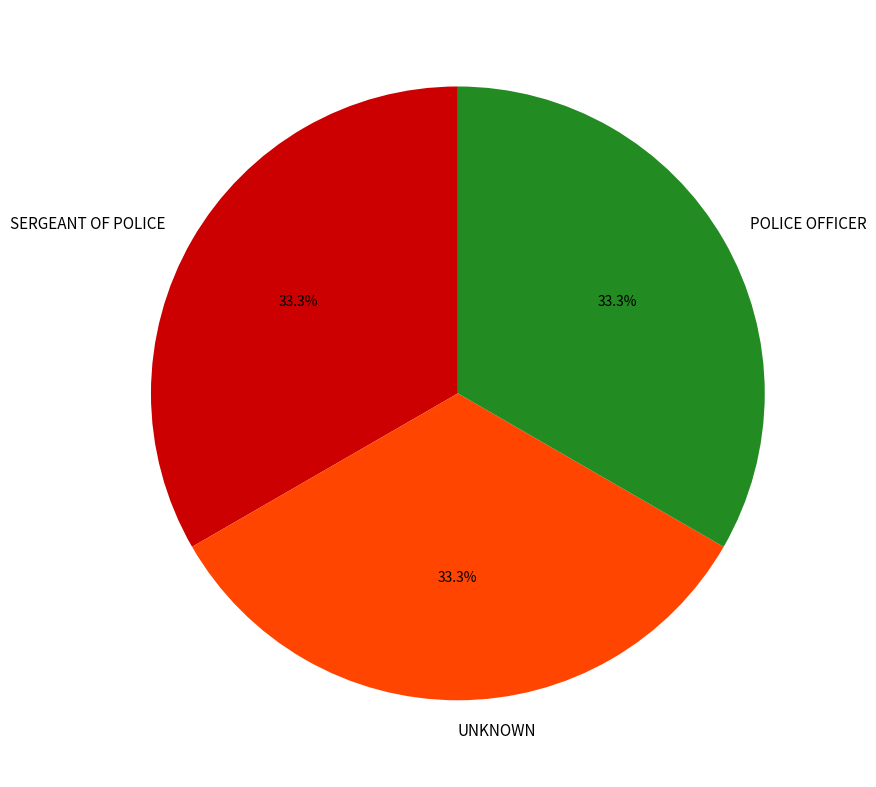

Is POLICE OFFICER the majority of the pie?

No